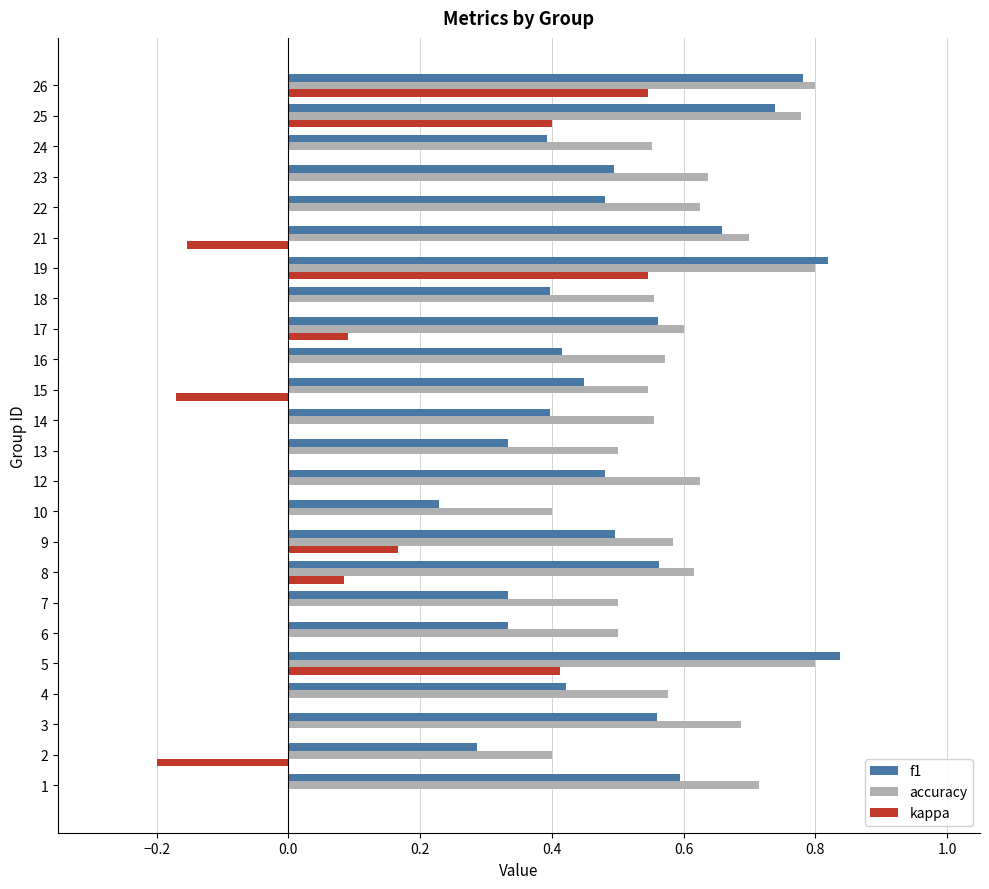

Which series has the largest total across all categories?

accuracy